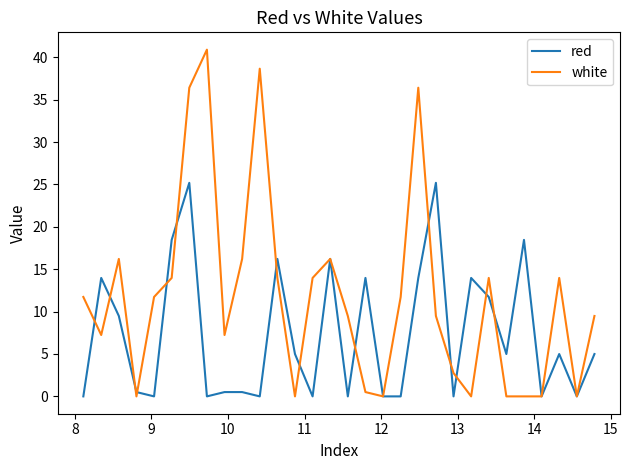

List the series in order of their peak value, lowest first.

red, white